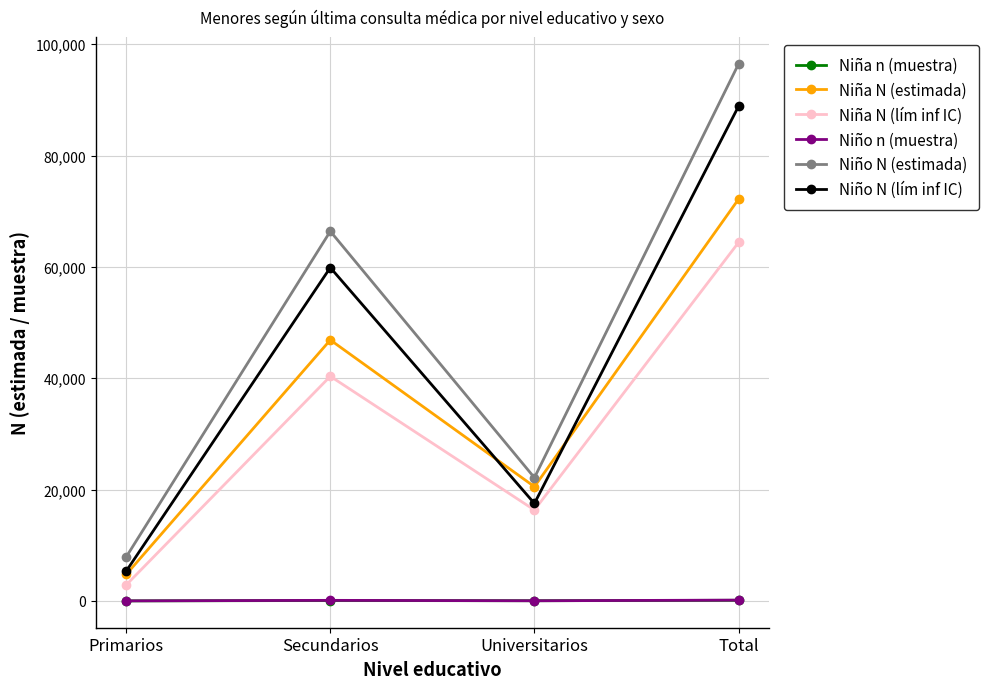

At which label is Niña N (estimada) closest to 38461?

Secundarios